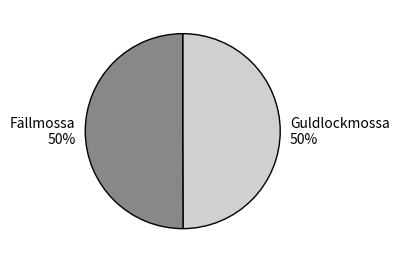

Is the sum of Fällmossa and Guldlockmossa greater than half?

Yes